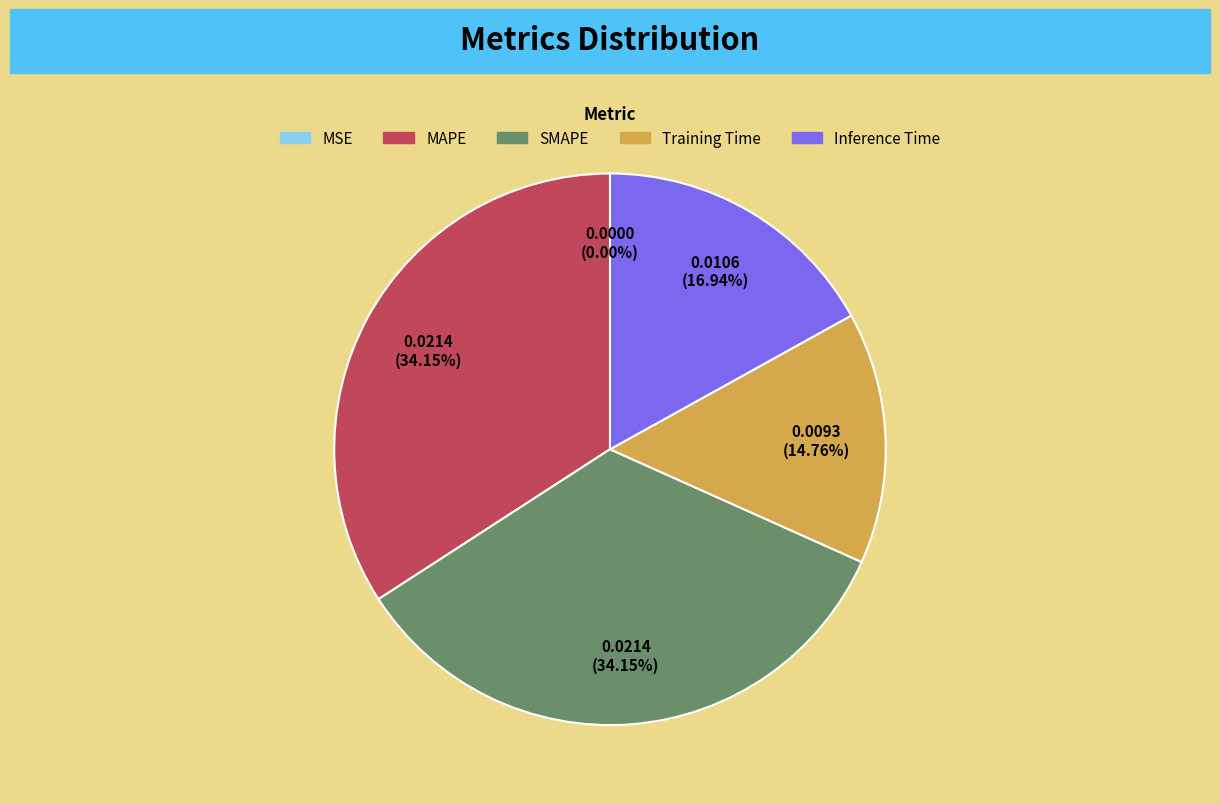

What percentage is the Inference Time slice, to the nearest percent?

17%